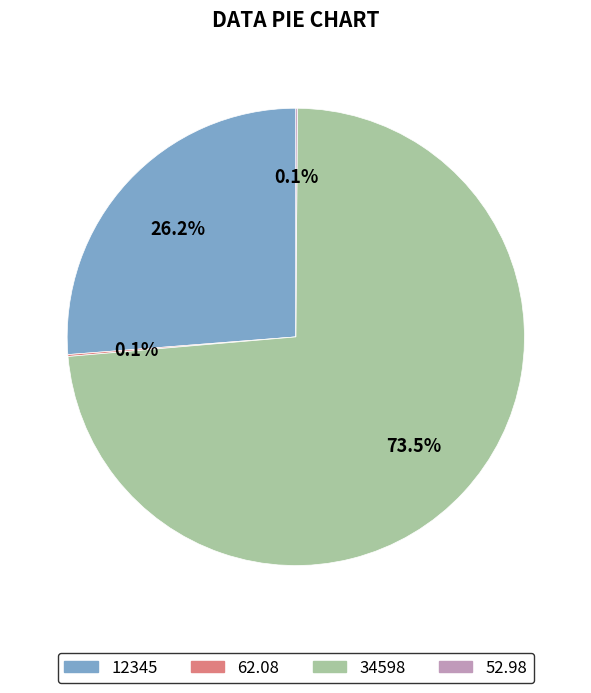

What is the largest slice in the pie chart?

34598